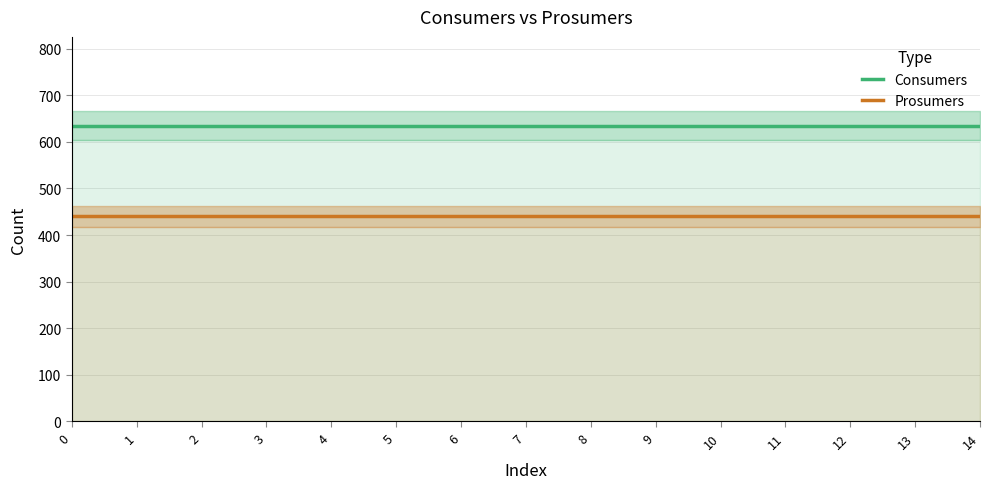

What is the value of the Prosumers point at the 12th from the left?

440